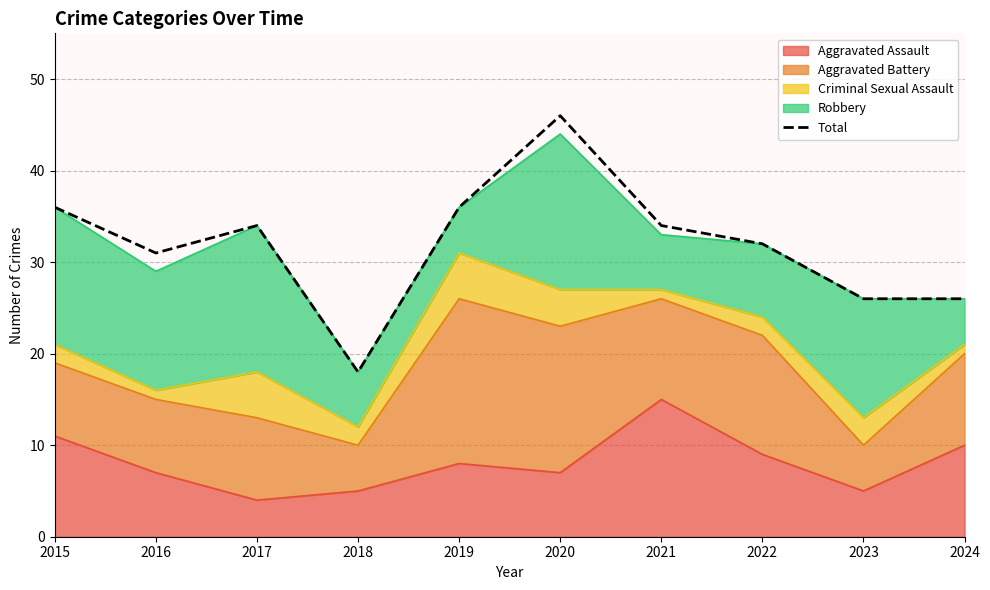

What is the difference between the maximum and minimum values?

28